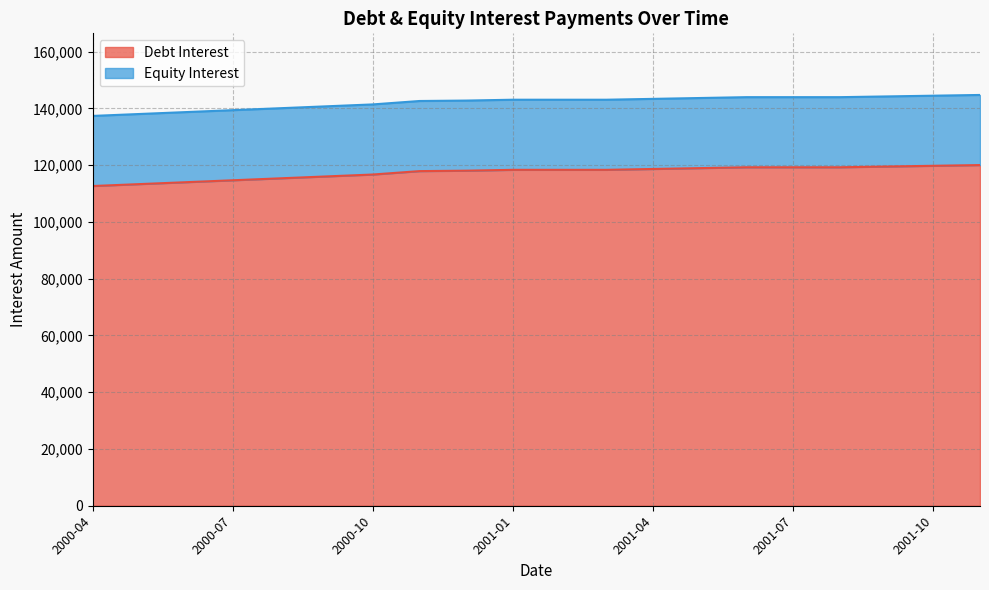

What is the minimum value shown in the chart?

112648.4